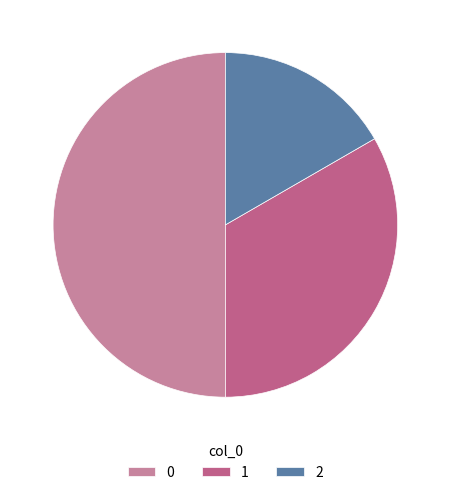

Combined, do 0 and 2 account for over 50%?

Yes